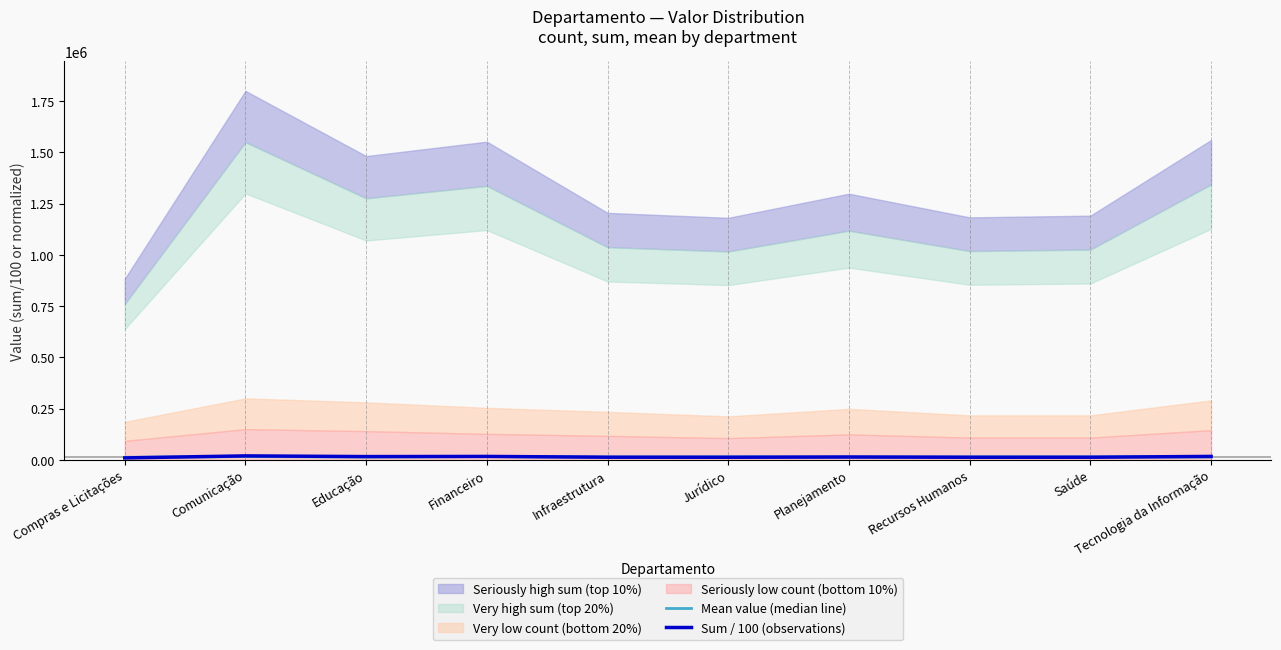

Is it true that Mean value (median line) equals 14380.0 at Recursos Humanos?

True